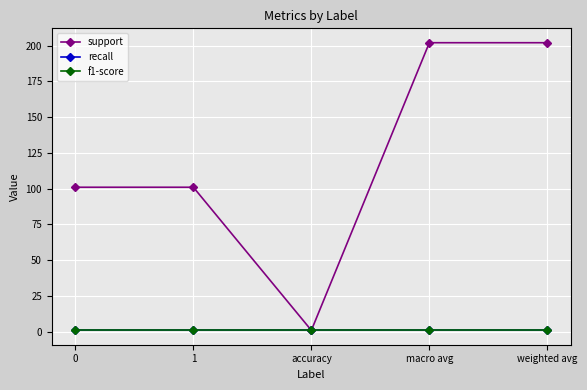

What is the total value across all series at macro avg?

204